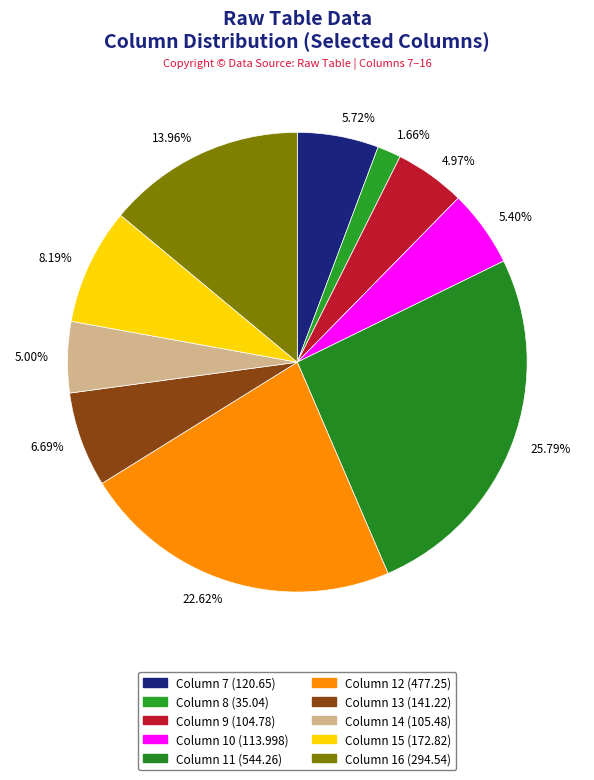

Do 5.72% and 1.66% together represent more than half of the pie?

No